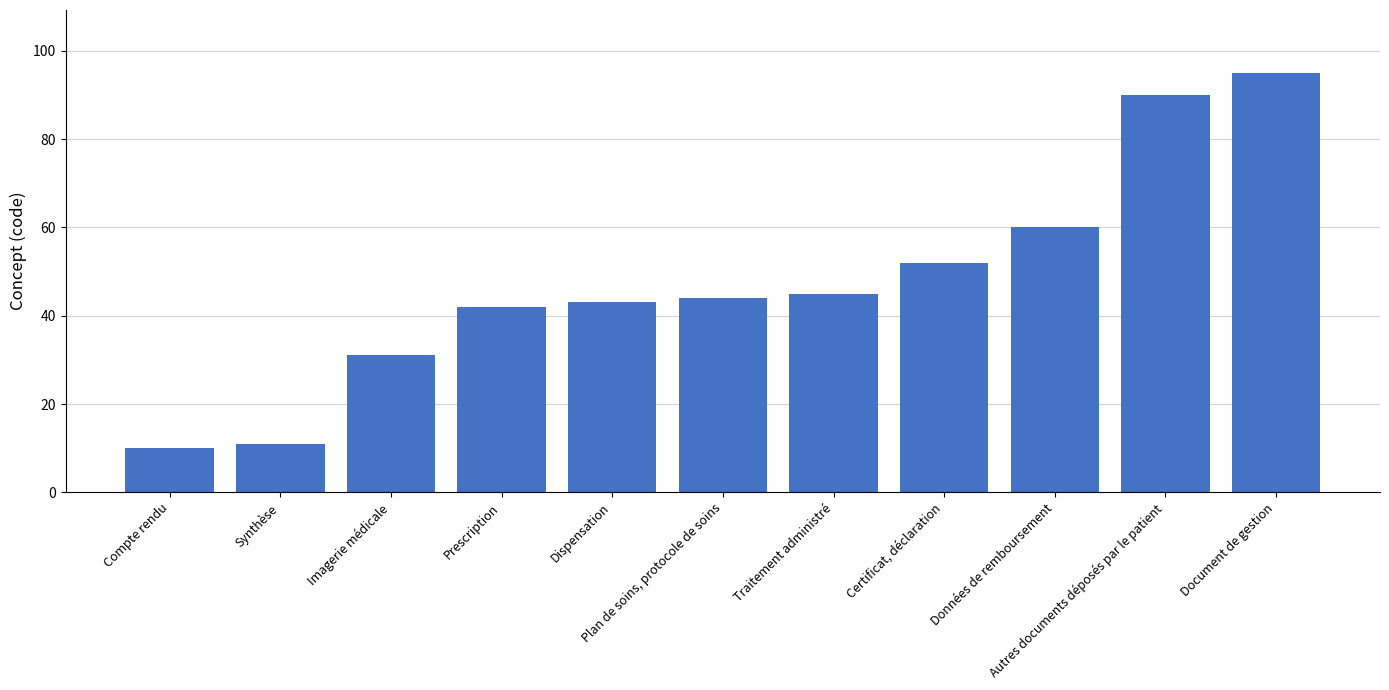

Reading left to right, extract all data points from this chart.

Compte rendu=10	Synthèse=11	Imagerie médicale=31	Prescription=42	Dispensation=43	Plan de soins, protocole de soins=44	Traitement administré=45	Certificat, déclaration=52	Données de remboursement=60	Autres documents déposés par le patient=90	Document de gestion=95